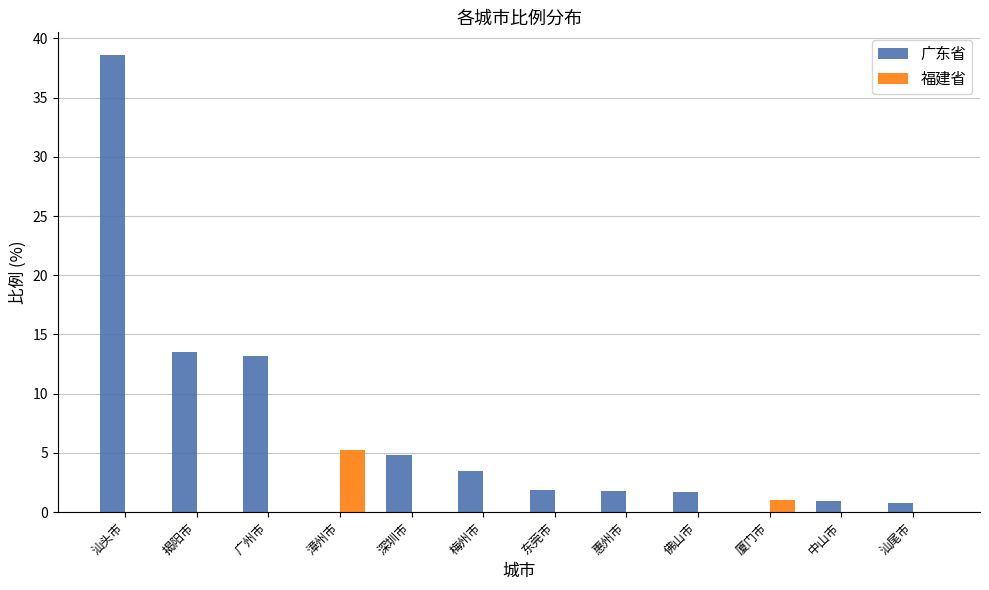

What are all the series names shown in the legend?

广东省, 福建省